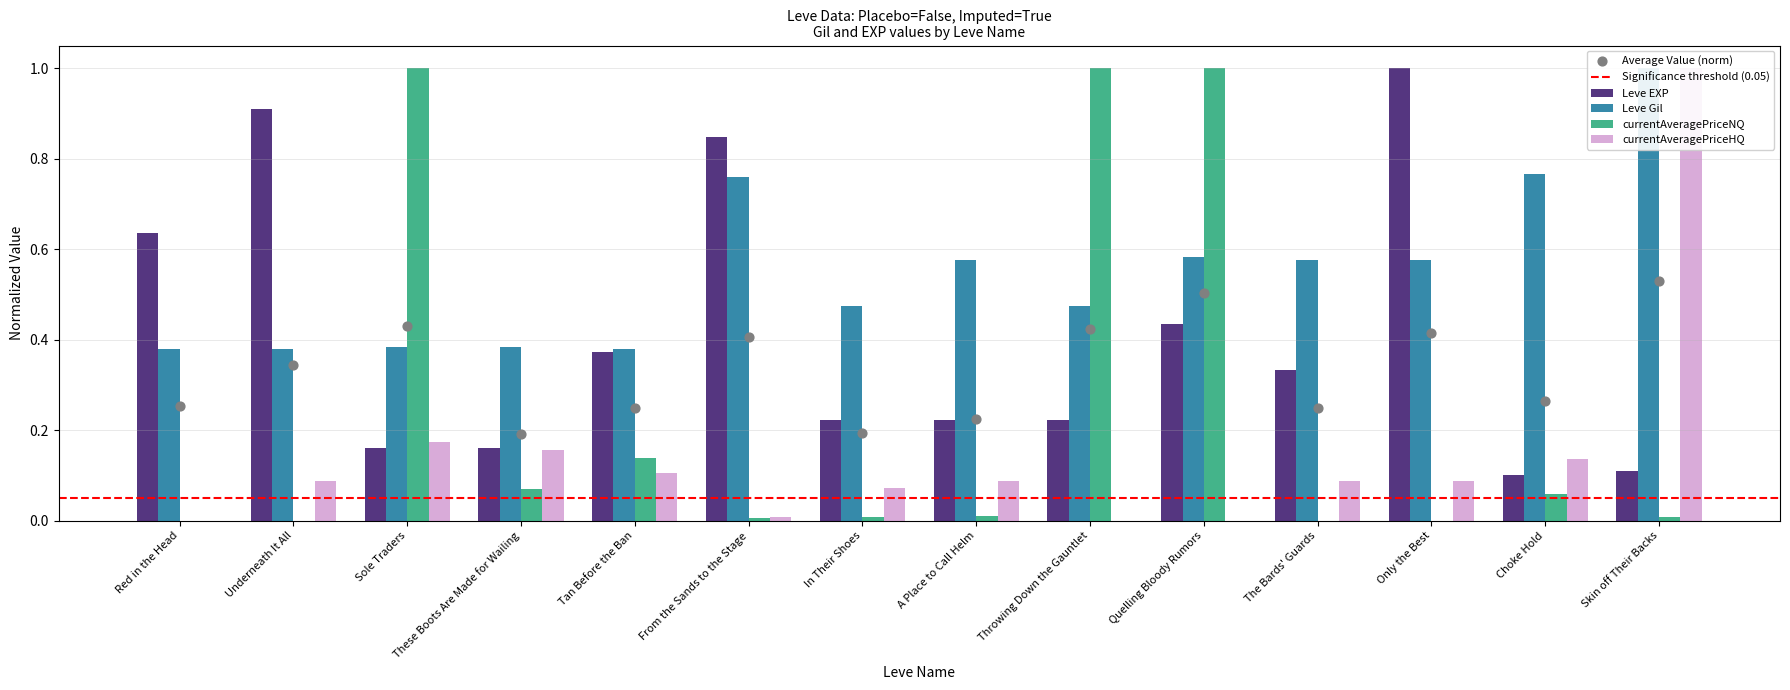

Is the value of currentAveragePriceHQ at A Place to Call Helm greater than the value of Leve EXP at A Place to Call Helm?

No